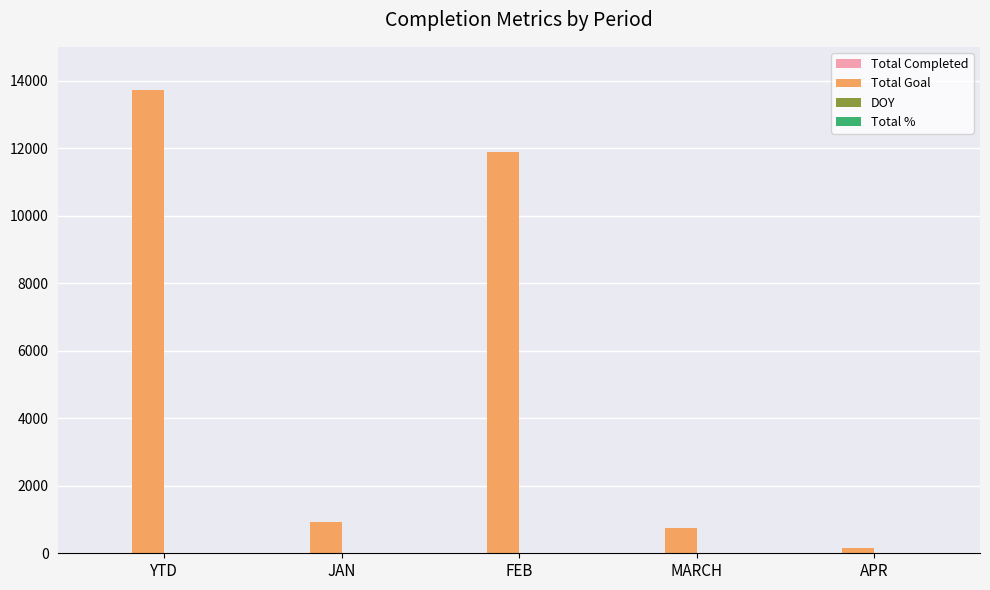

Which label corresponds to the largest value in the chart?

YTD